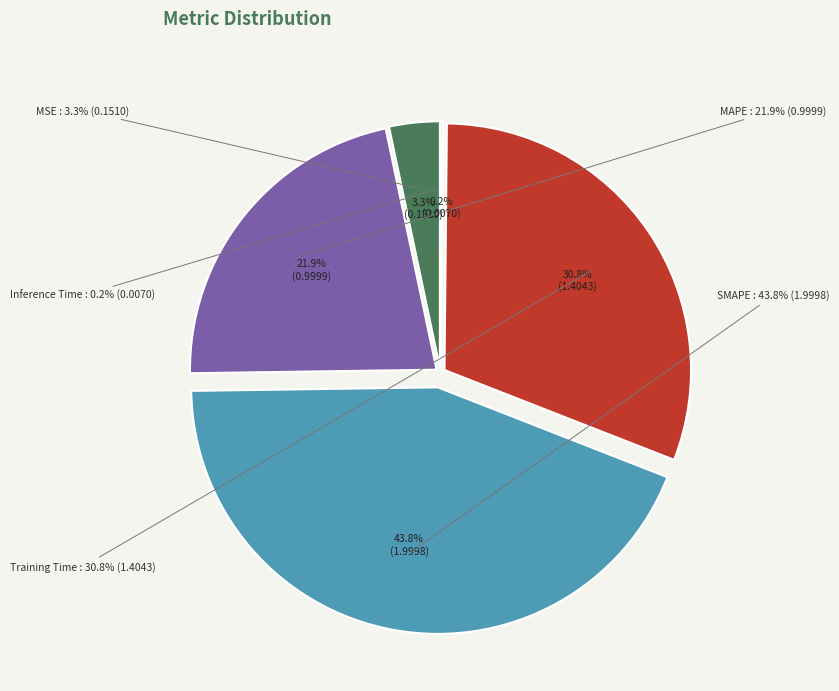

How many slices are in this pie chart?

5